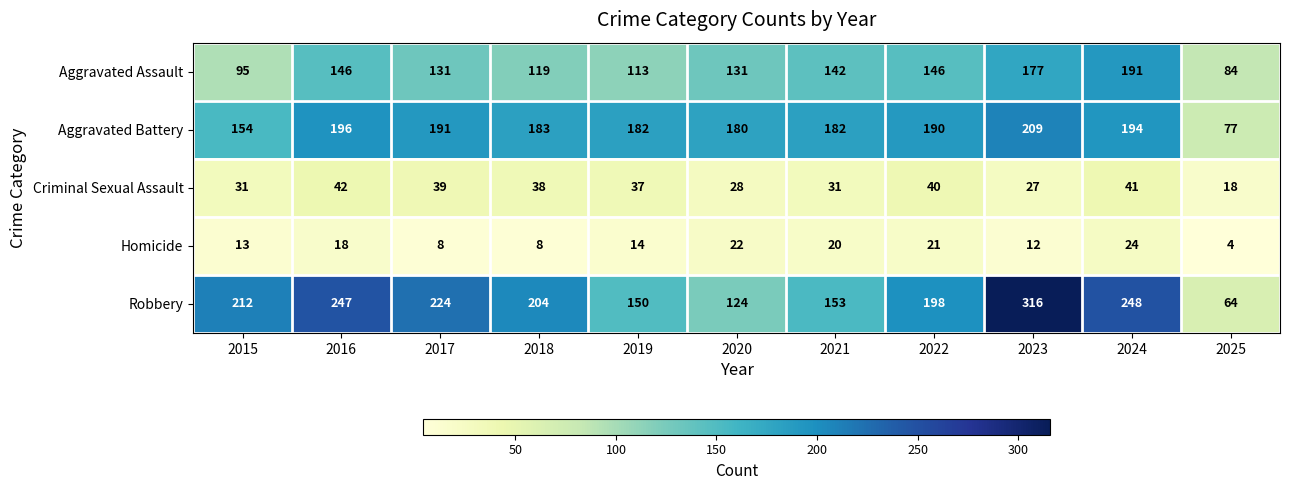

At which category is the sum across all series the highest?

2023